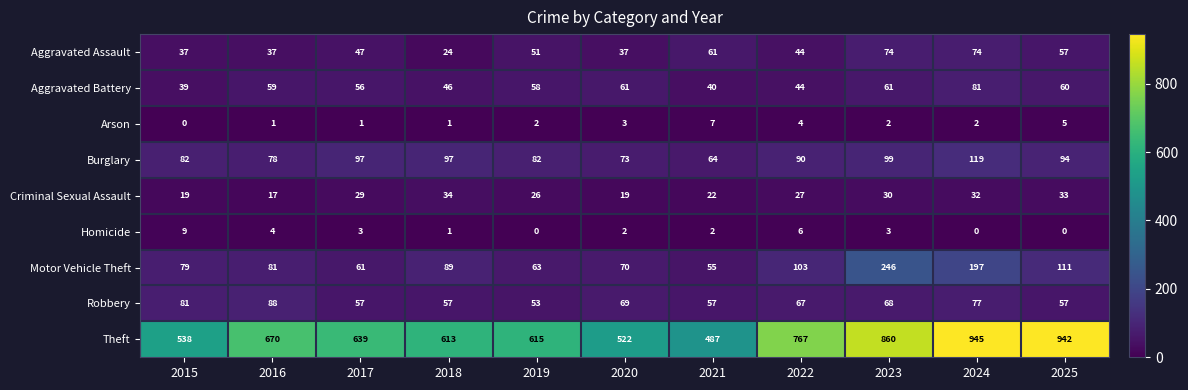

What is the difference between the highest and lowest values at 2022?

763